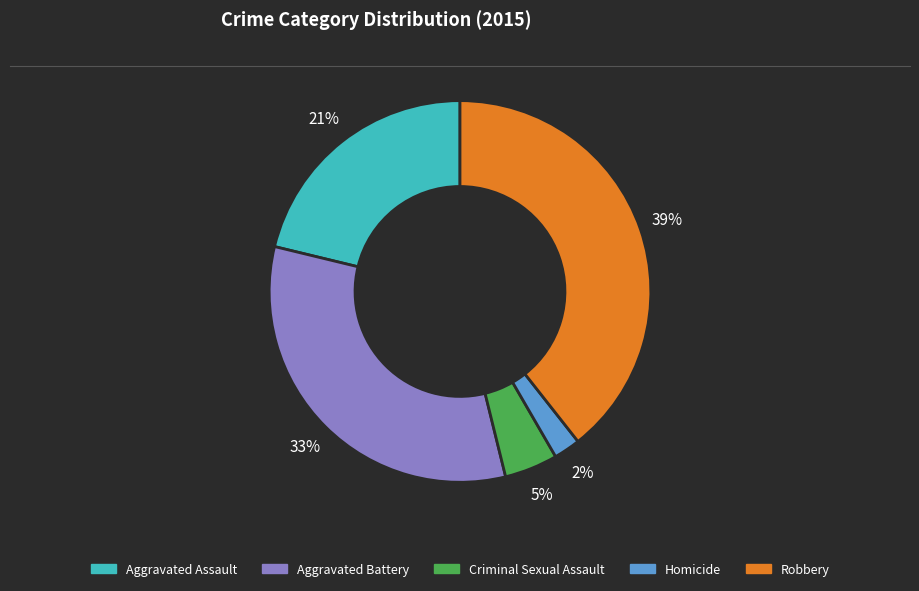

Is there any slice that represents more than half of the pie?

No